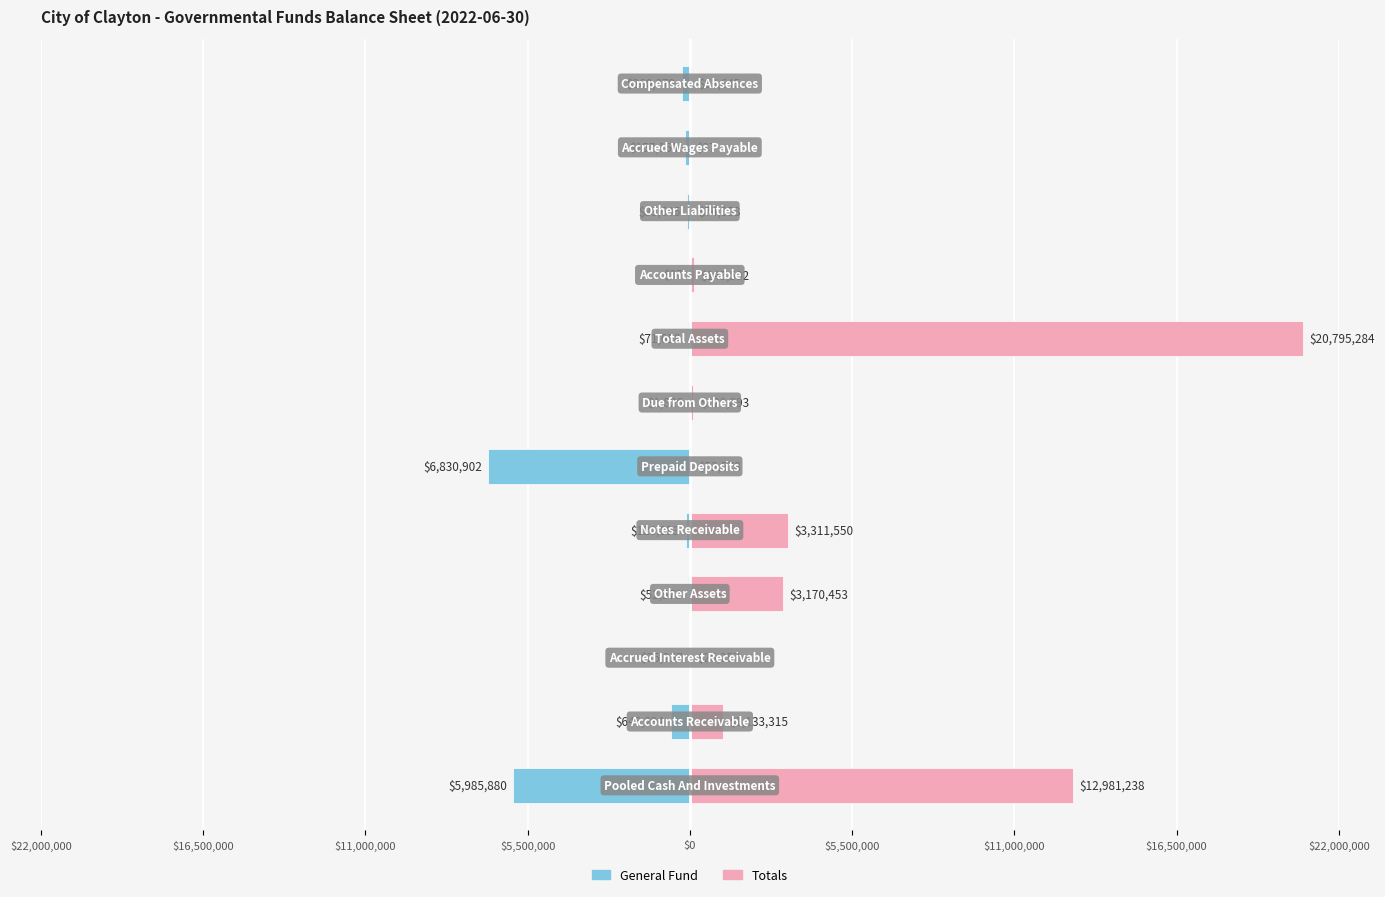

Are the bars grouped side by side (vs. stacked)?

Yes